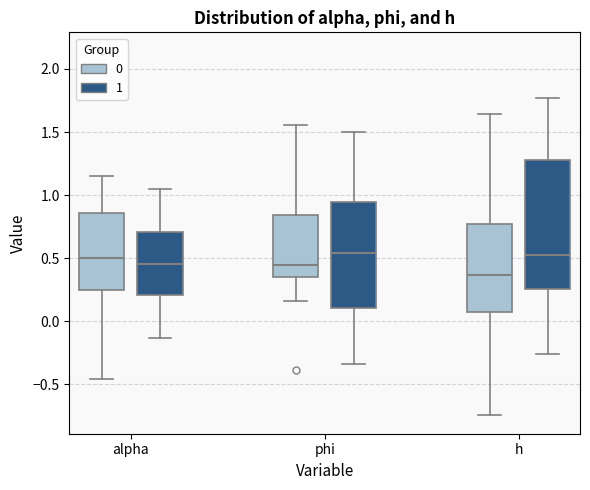

Reading left to right, read every box against the y-axis: the position of its median line, the range the box covers, and the ends of its whiskers. The values are not printed on the chart, so give them approximately, as read against the axis.

alpha (0): median 0.50, box 0.25 to 0.85, whiskers -0.45 to 1.15
alpha (1): median 0.45, box 0.20 to 0.70, whiskers -0.15 to 1.05
phi (0): median 0.45, box 0.35 to 0.85, whiskers 0.15 to 1.55
phi (1): median 0.55, box 0.10 to 0.95, whiskers -0.35 to 1.50
h (0): median 0.35, box 0.05 to 0.75, whiskers -0.75 to 1.65
h (1): median 0.55, box 0.25 to 1.30, whiskers -0.25 to 1.75